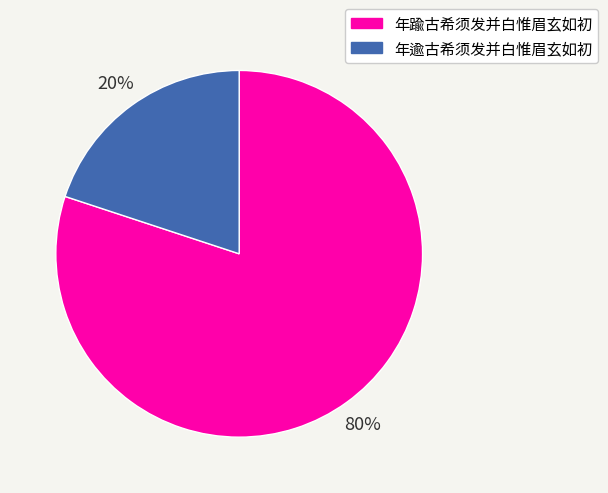

Combined, do 年踰古希须发并白惟眉玄如初 and 年逾古希须发并白惟眉玄如初 account for over 50%?

Yes